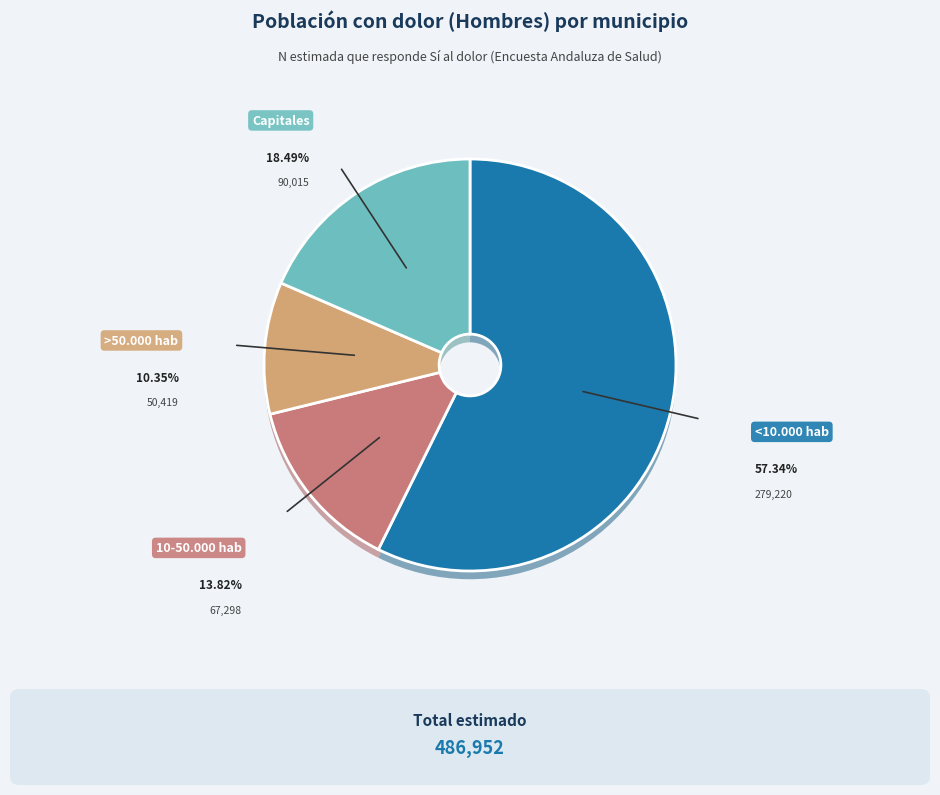

To the nearest percent, what is the difference between the largest and smallest slice percentages?

47%